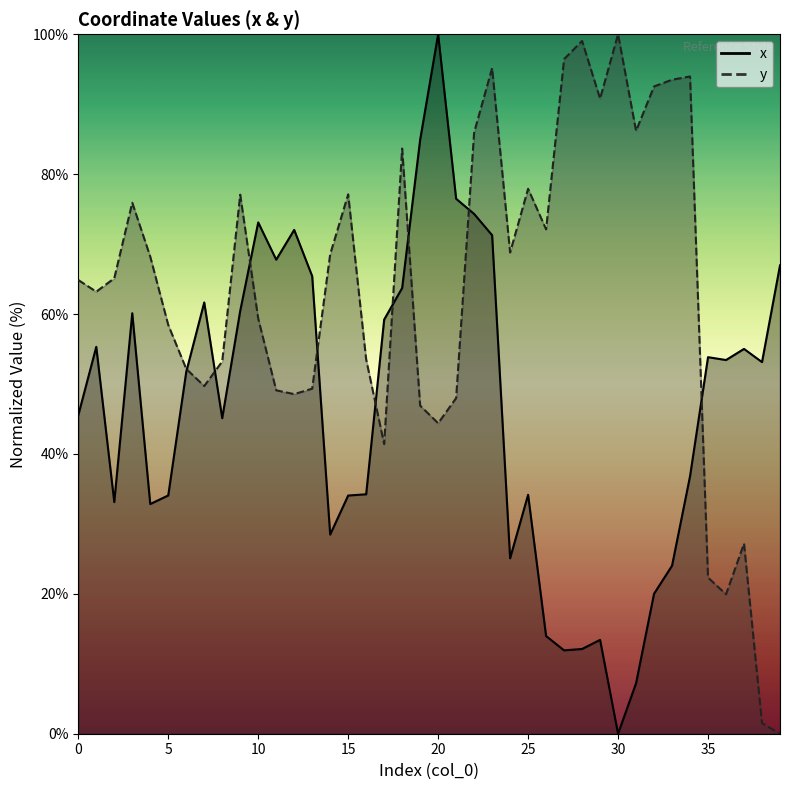

Between which two adjacent categories do y and x first intersect?

6 and 7